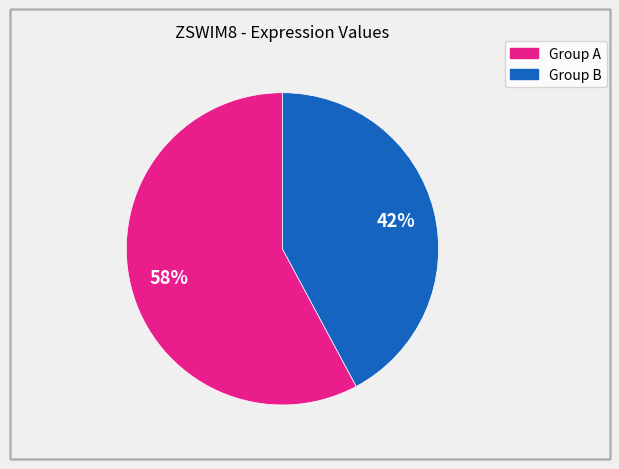

To the nearest percent, what is the average slice percentage?

50%